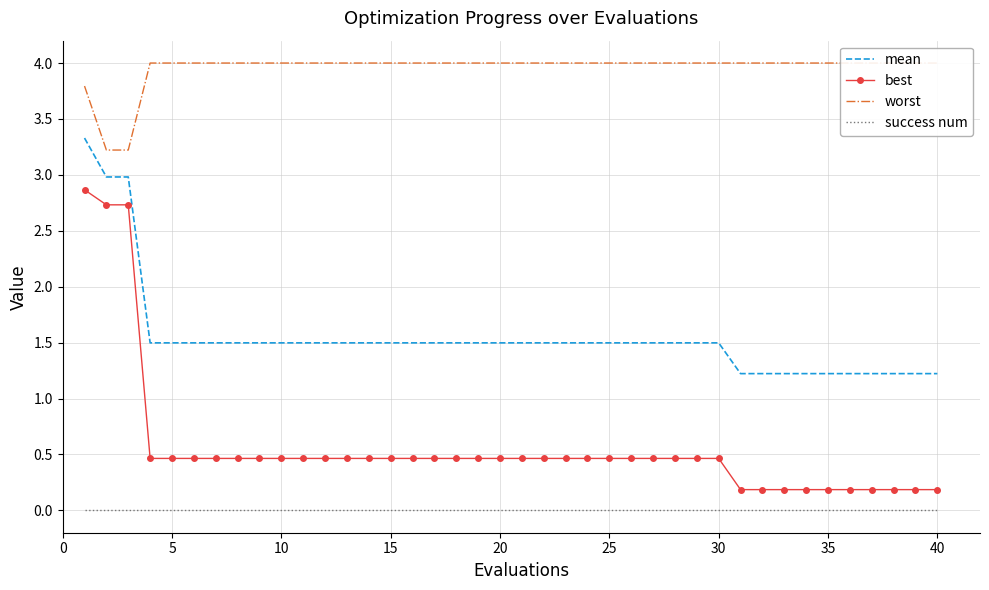

Is it true that mean equals 1.5 at 20?

True